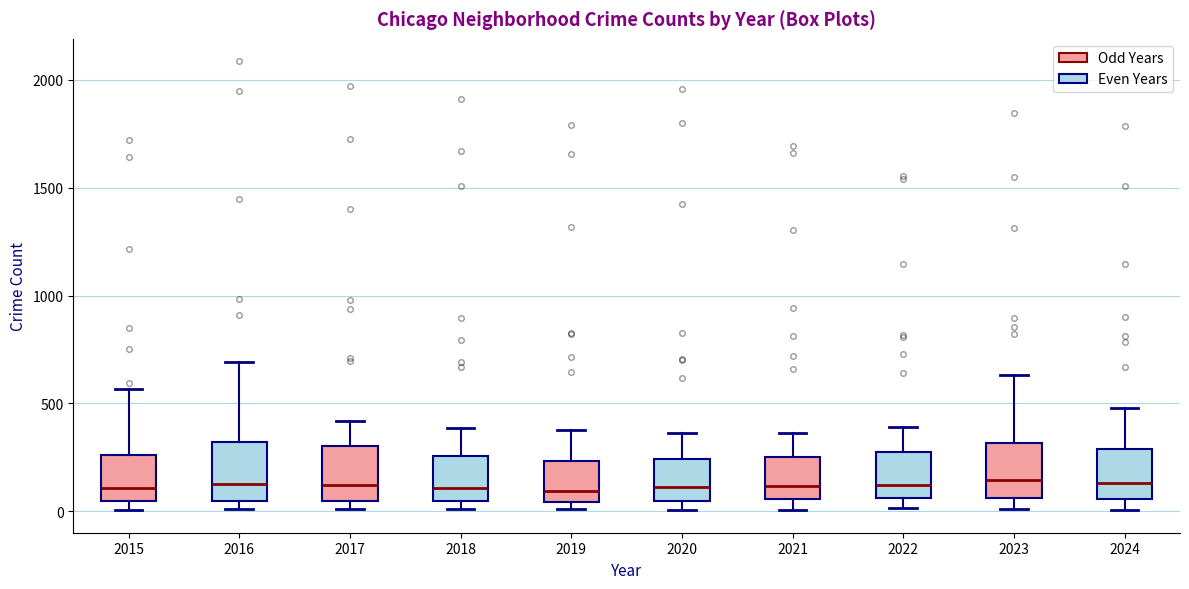

Reading left to right, read every box against the y-axis: the position of its median line, the range the box covers, and the ends of its whiskers. The values are not printed on the chart, so give them approximately, as read against the axis.

2015: median 100, box 50 to 250, whiskers 0 to 550
2016: median 150, box 50 to 300, whiskers 0 to 700
2017: median 100, box 50 to 300, whiskers 0 to 400
2018: median 100, box 50 to 250, whiskers 0 to 400
2019: median 100, box 50 to 250, whiskers 0 to 400
2020: median 100, box 50 to 250, whiskers 0 to 350
2021: median 100, box 50 to 250, whiskers 0 to 350
2022: median 100, box 50 to 250, whiskers 0 to 400
2023: median 150, box 50 to 300, whiskers 0 to 650
2024: median 150, box 50 to 300, whiskers 0 to 500